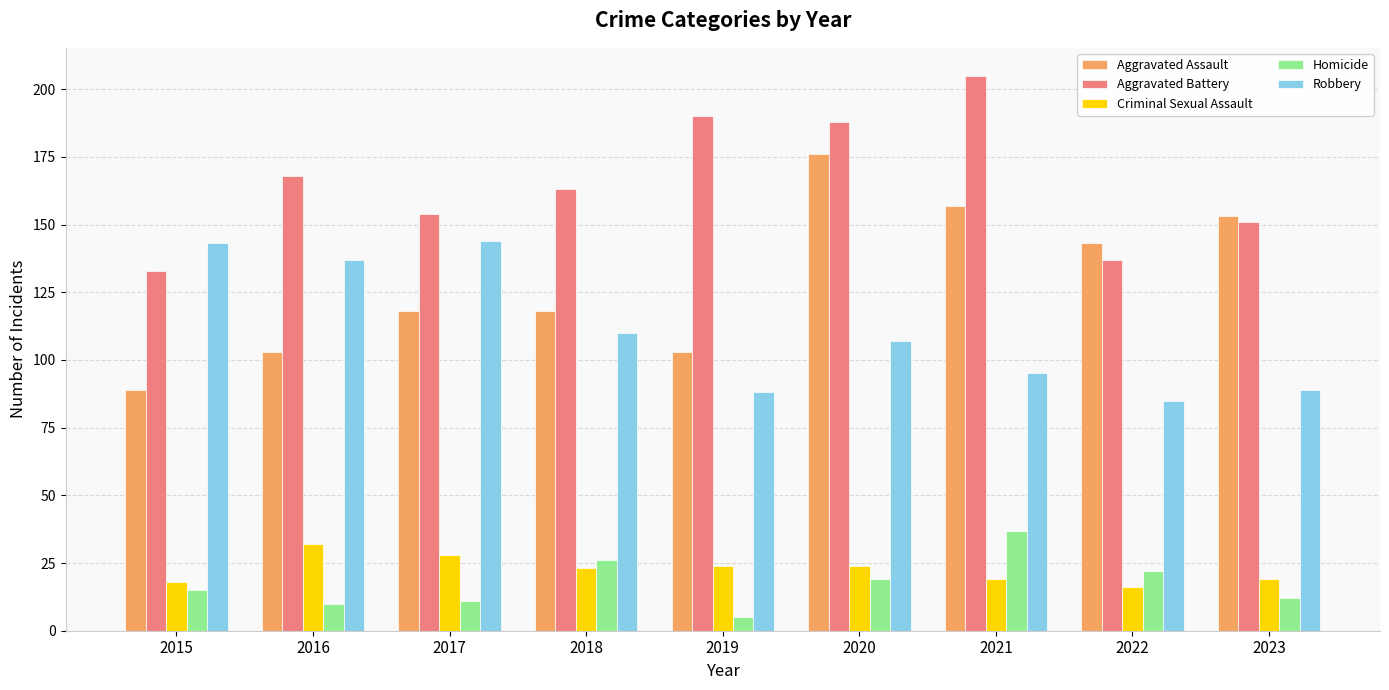

What is the value of the Aggravated Battery bar at the 5th from the left?

190